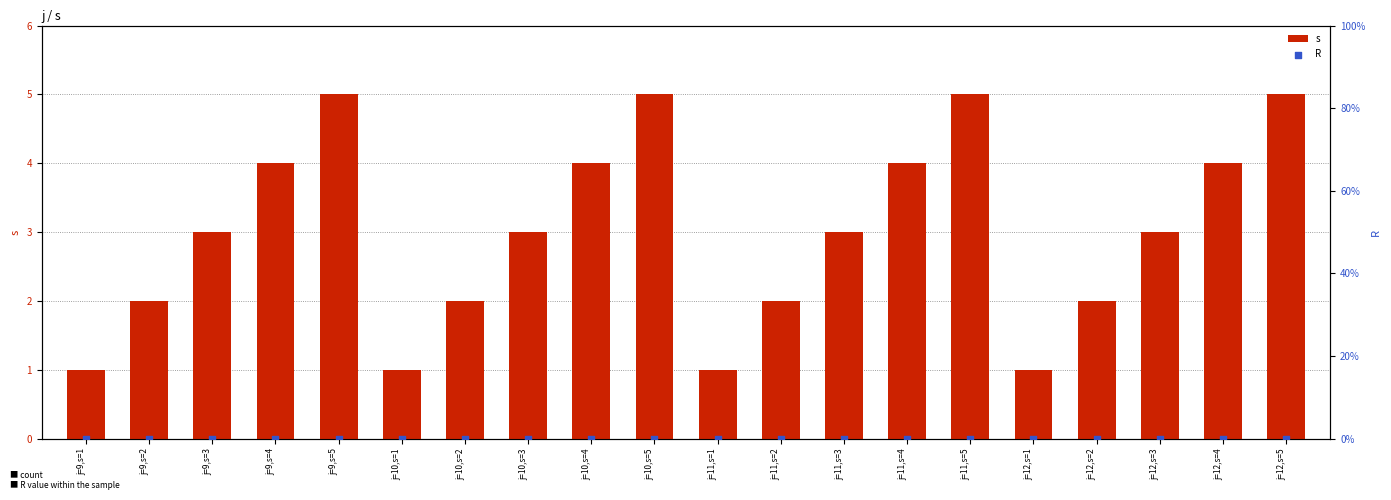

What is the total value across all series at j=9,s=5?

5